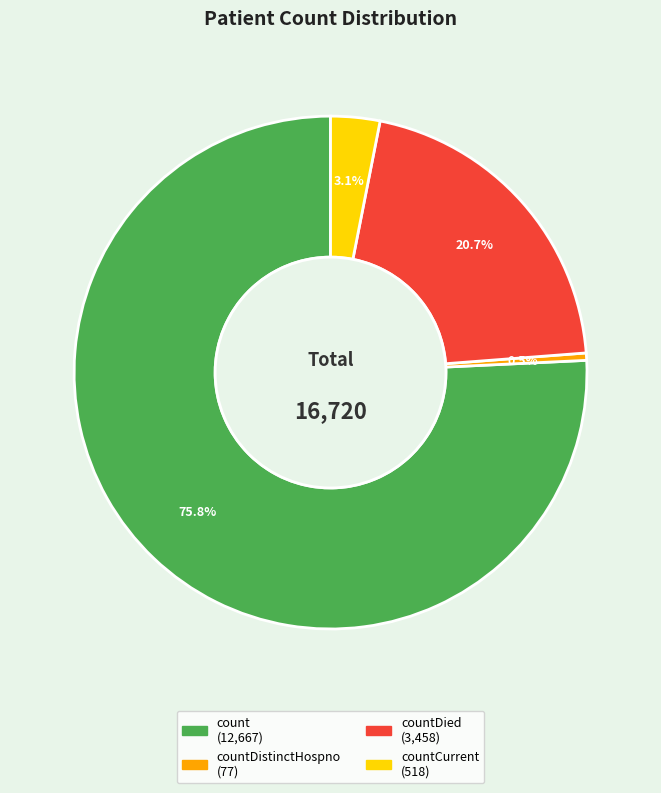

Does any single category account for the majority?

Yes